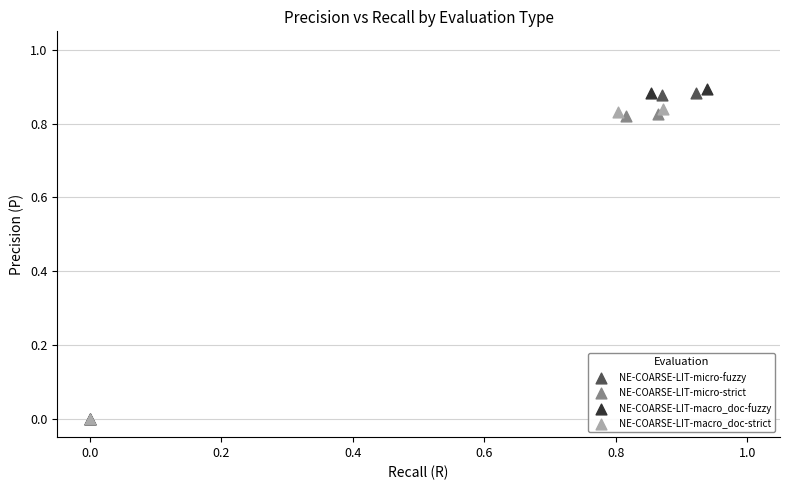

Which series has the widest spread of Y values?

NE-COARSE-LIT-macro_doc-fuzzy